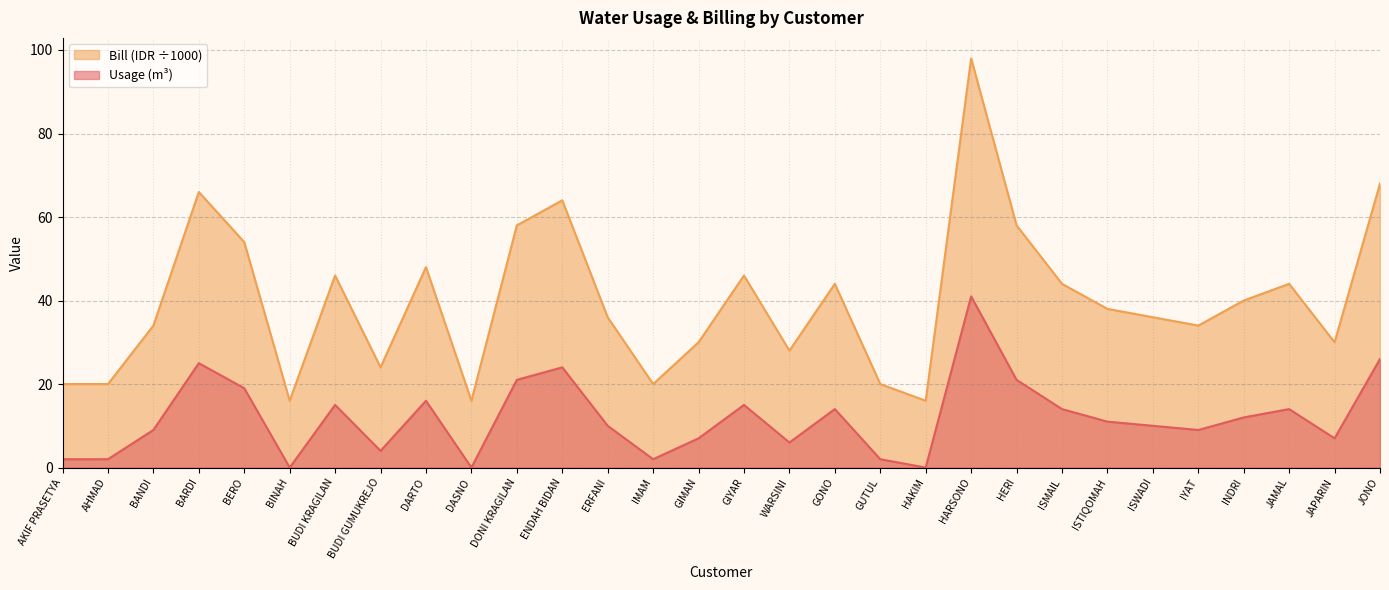

At which category is the sum across all series the highest?

HARSONO